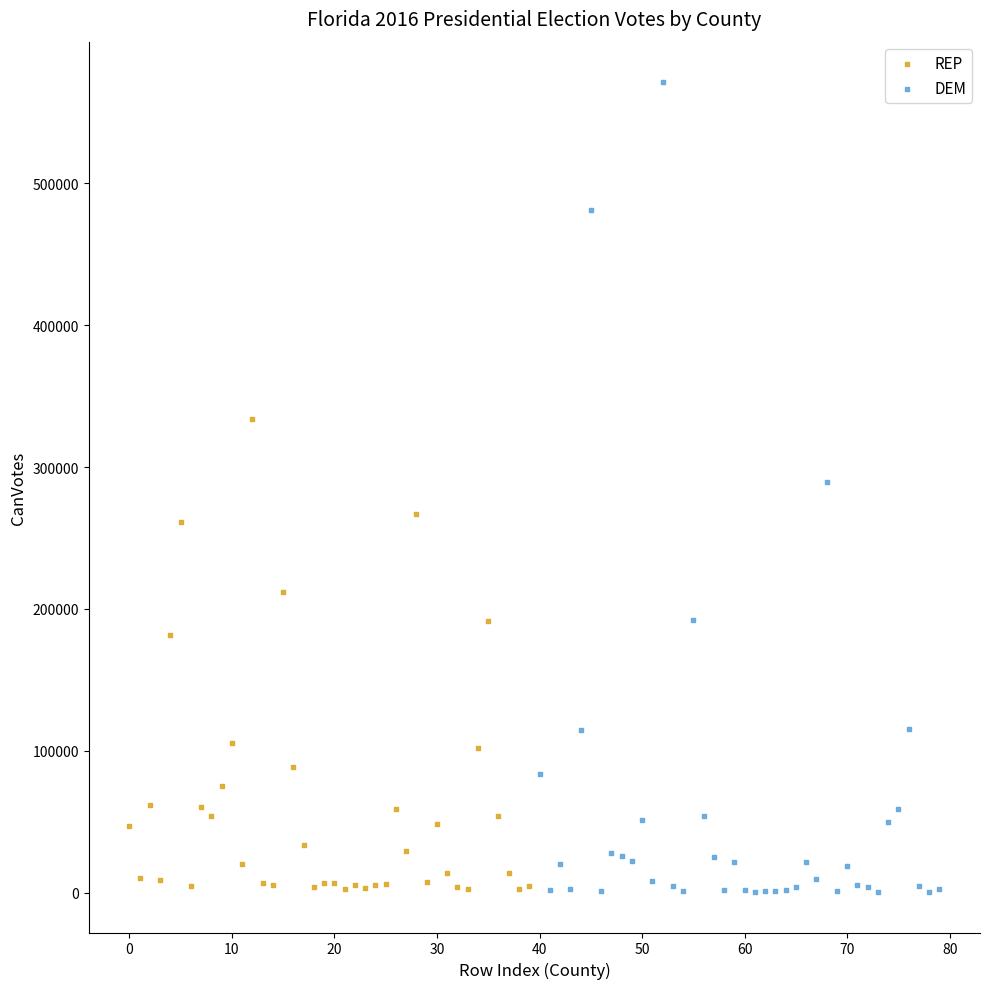

Which series contains the highest Y value?

DEM